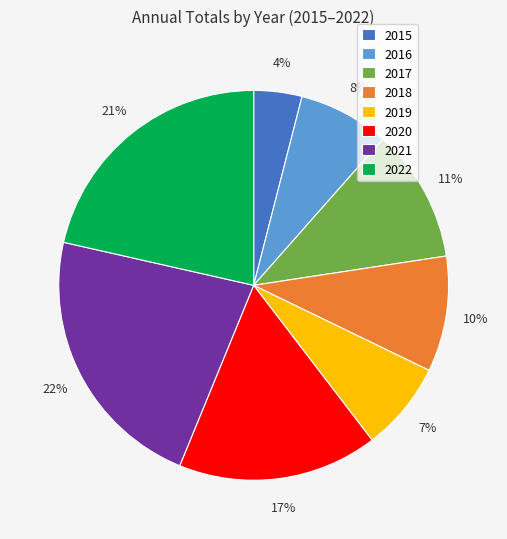

To the nearest percent, what percentage of the pie is 2017?

11%